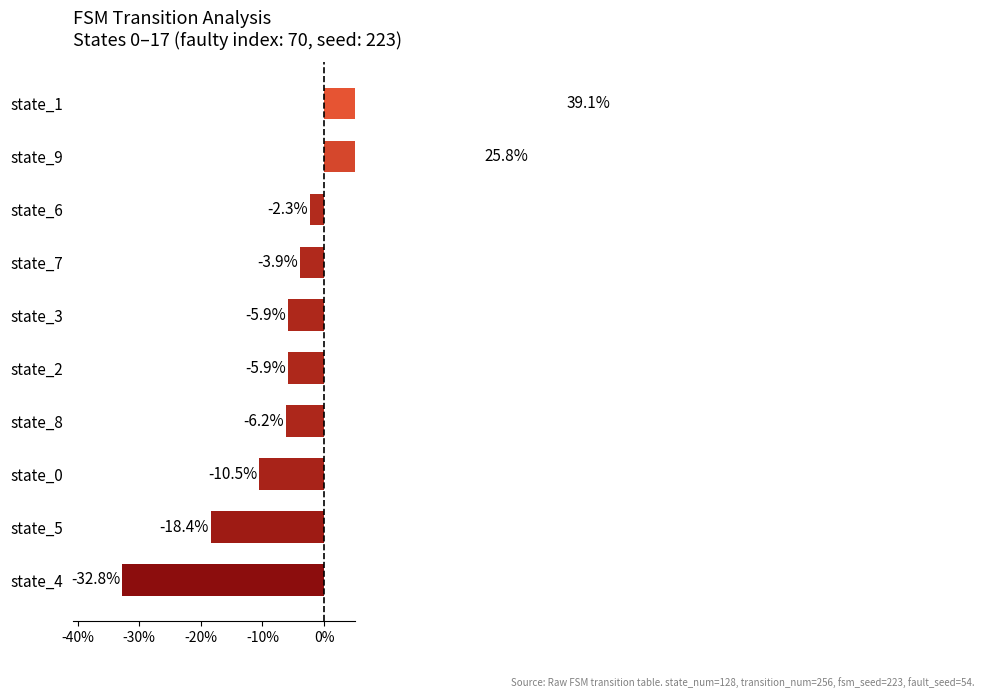

What is the greatest value displayed?

0.4